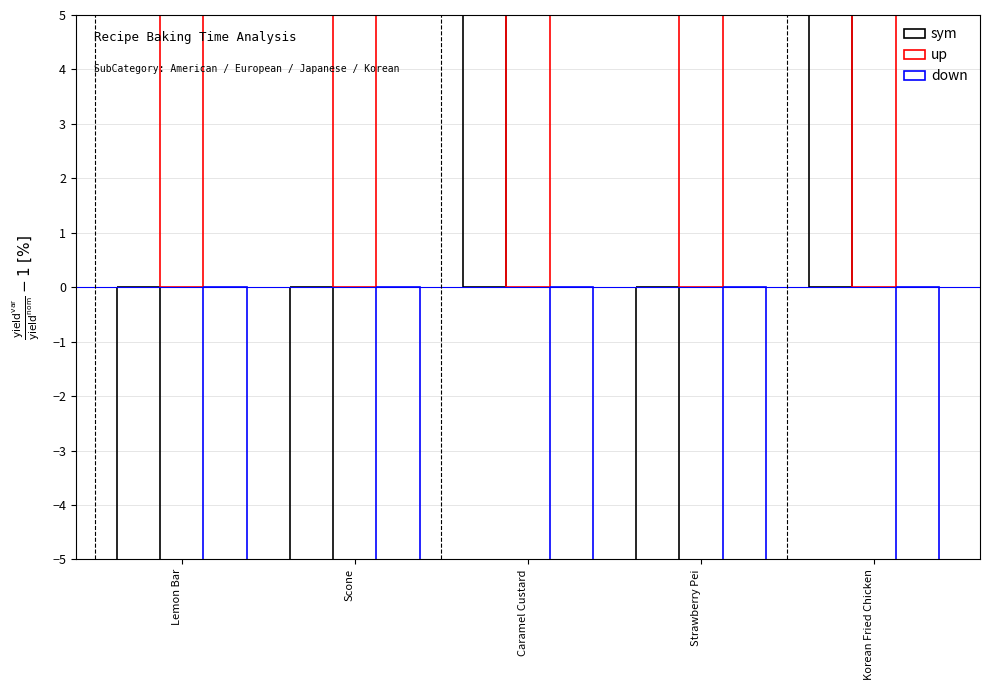

Is it true that down equals -30.3 at Strawberry Pei?

True